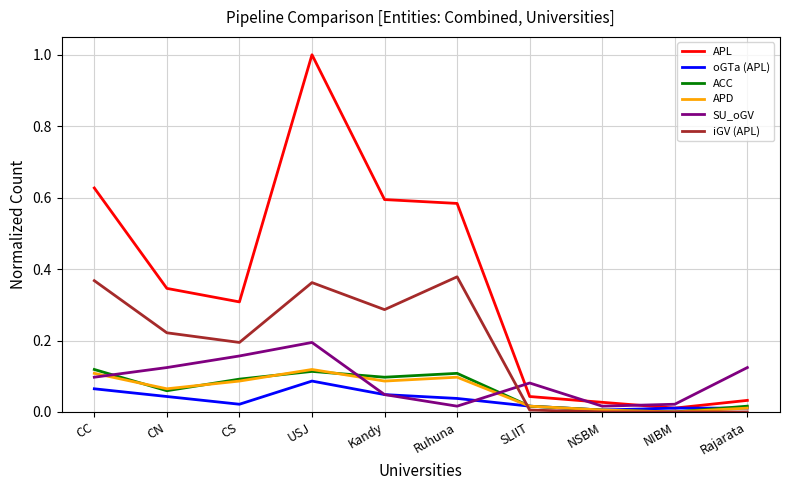

How many series are shown in this chart?

6